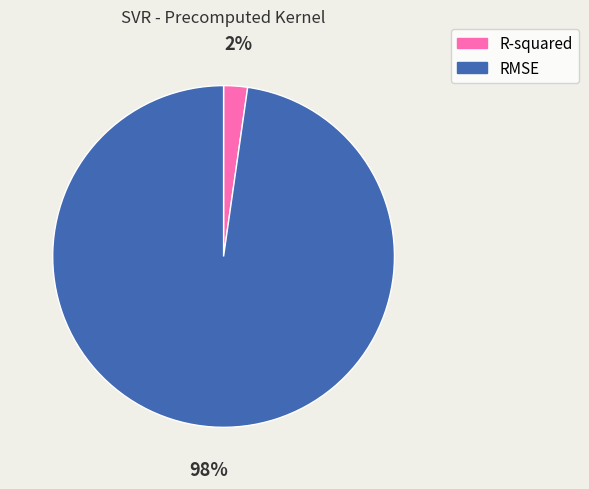

Which category has the biggest portion of the pie?

RMSE